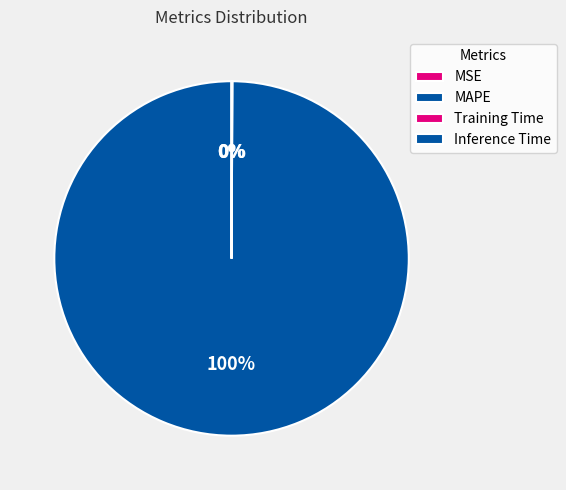

Count the number of slices in the pie.

4